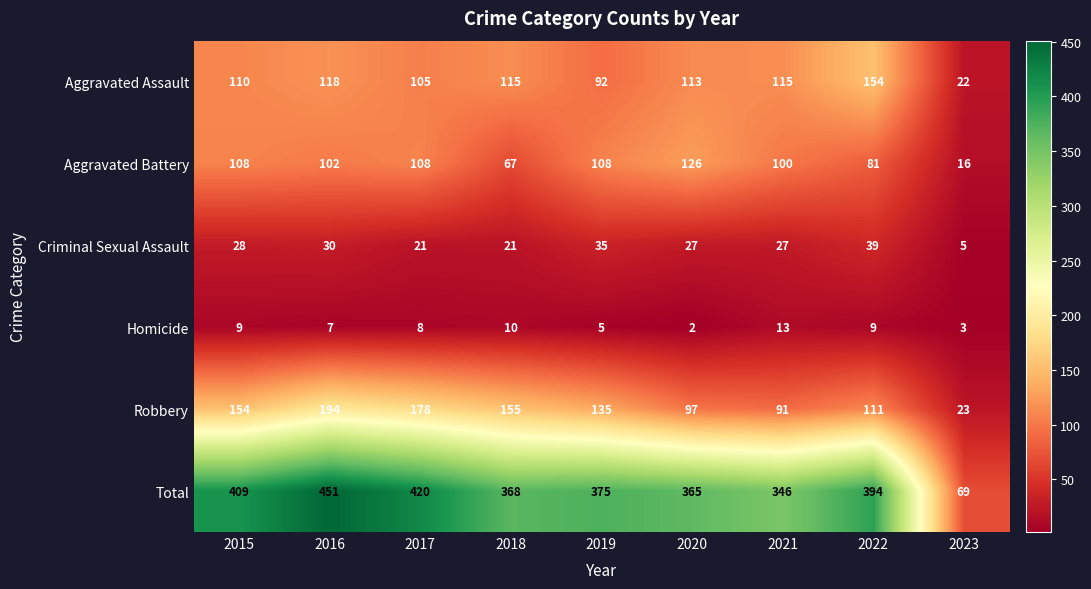

Which series has the widest spread of values?

Total